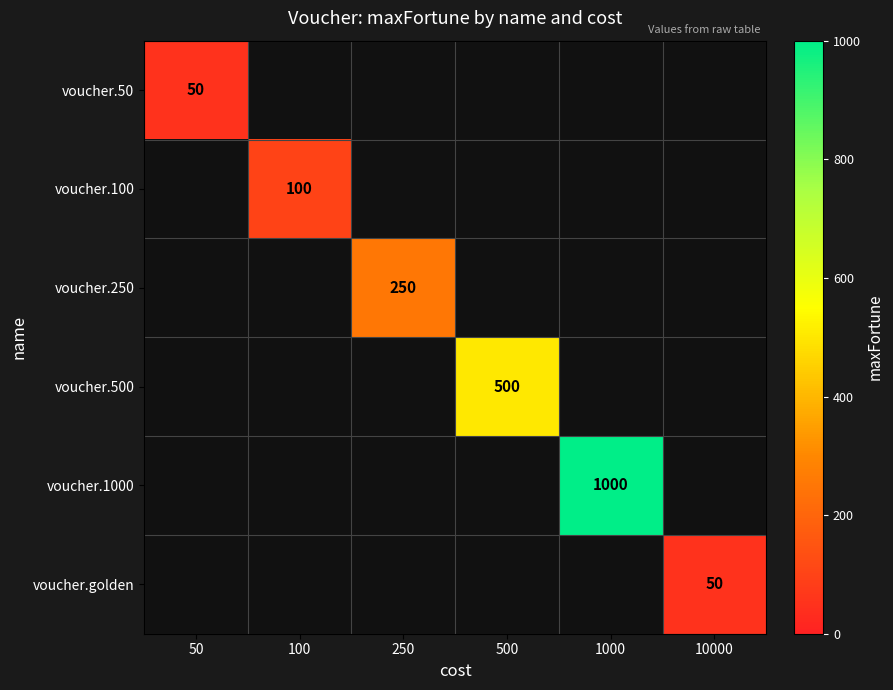

The value of voucher.1000 at 1000 is 398. True or false?

False